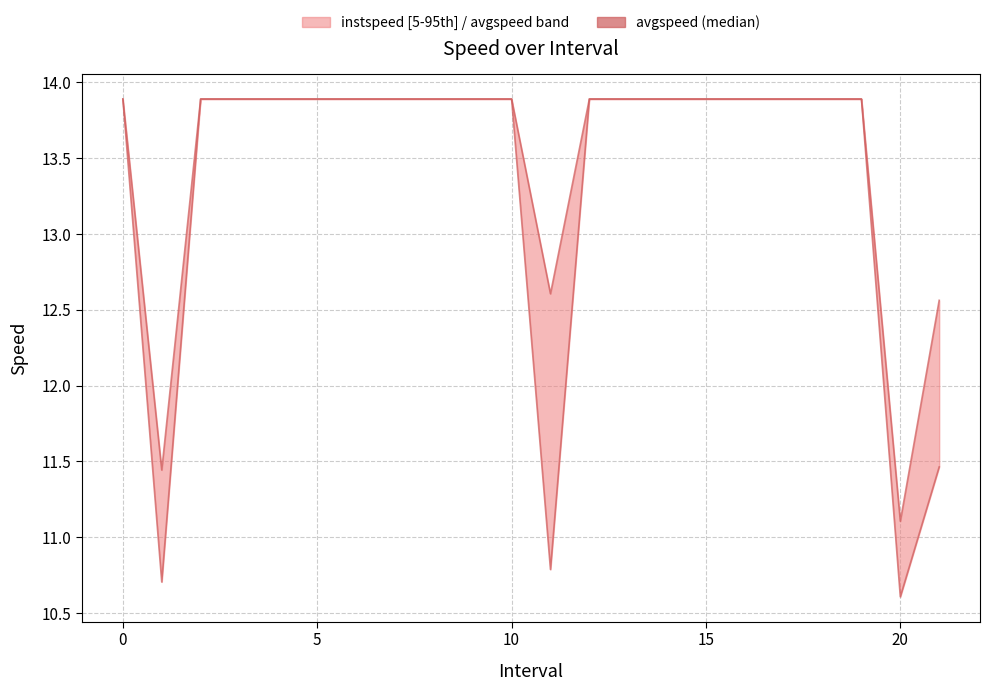

True or false: instspeed has a value of 6.1 at 19.

False